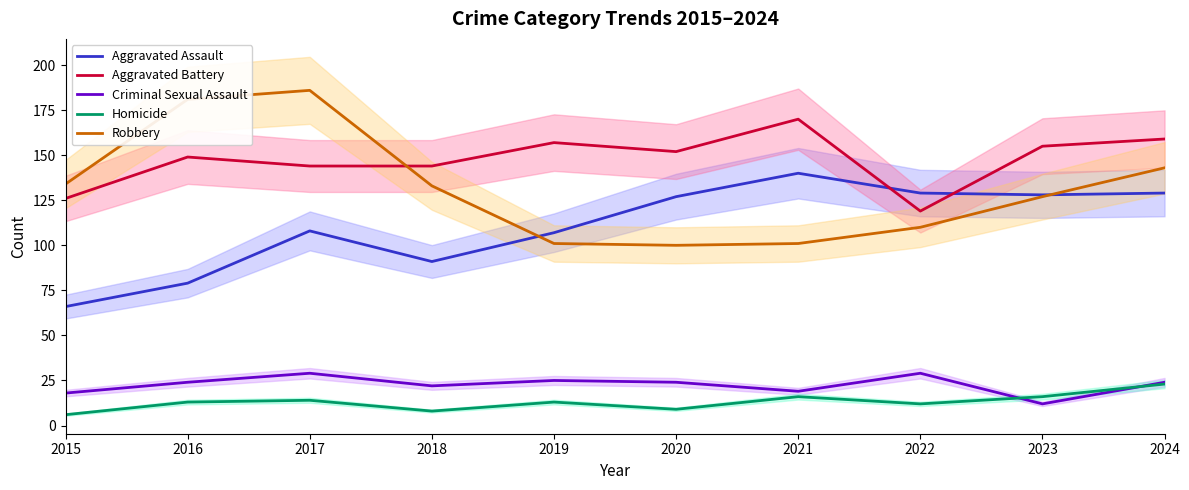

At which label is Robbery closest to 143?

2024